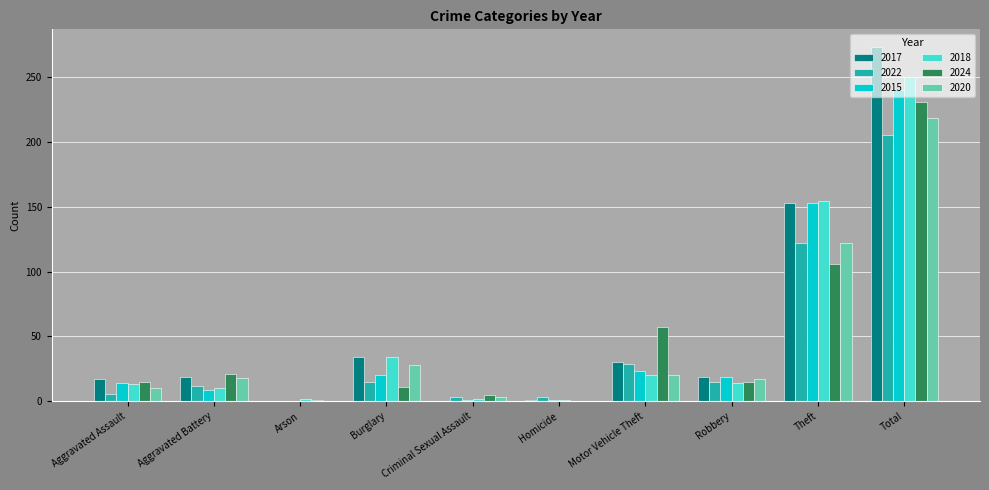

The 2024 series shows 143 at Total. True or false?

False